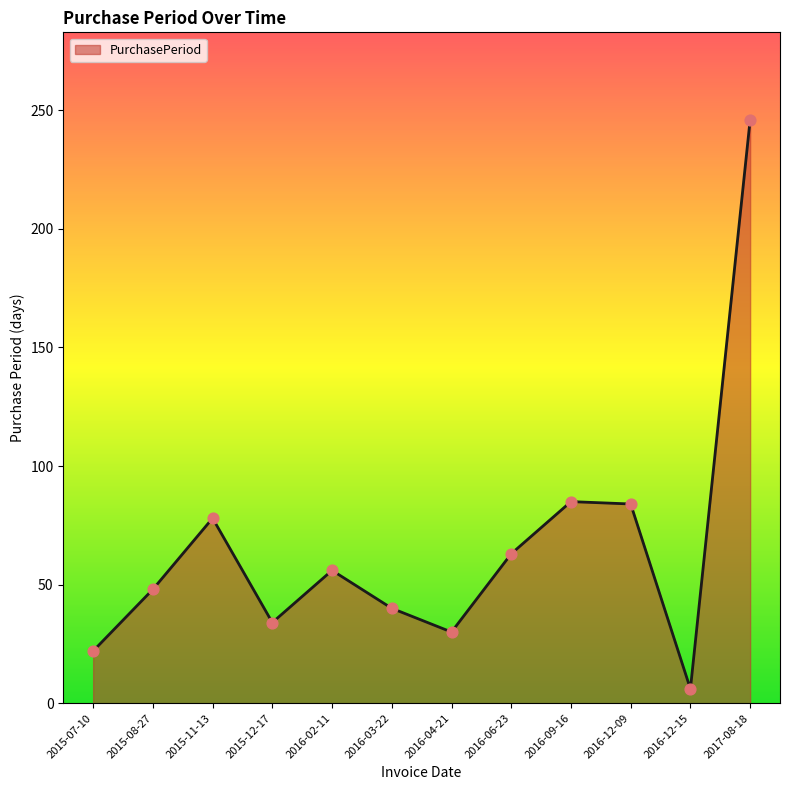

What is the ratio of the value at 2016-03-22 to the value at 2016-09-16?

0.5